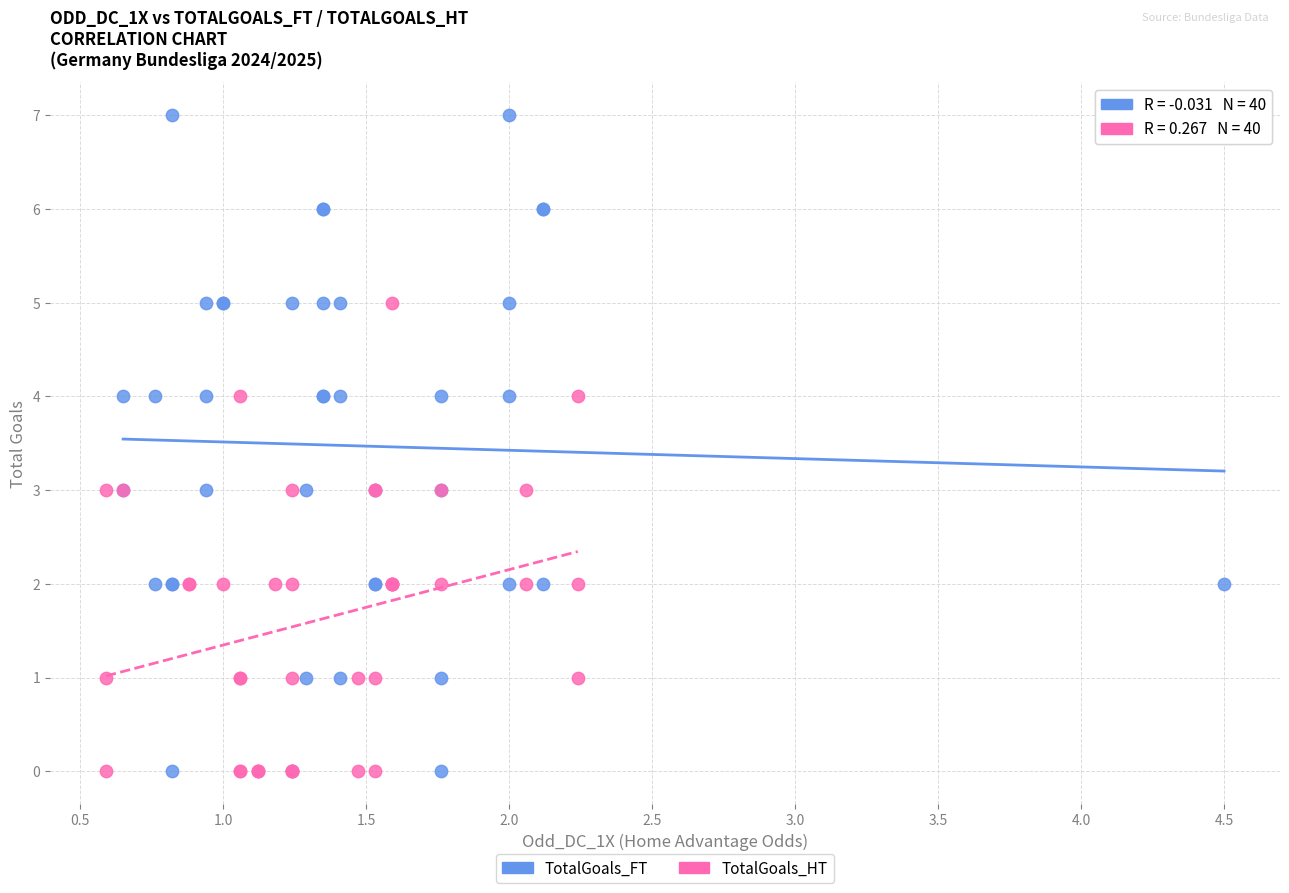

Which series has the widest spread of Y values?

TotalGoals_FT